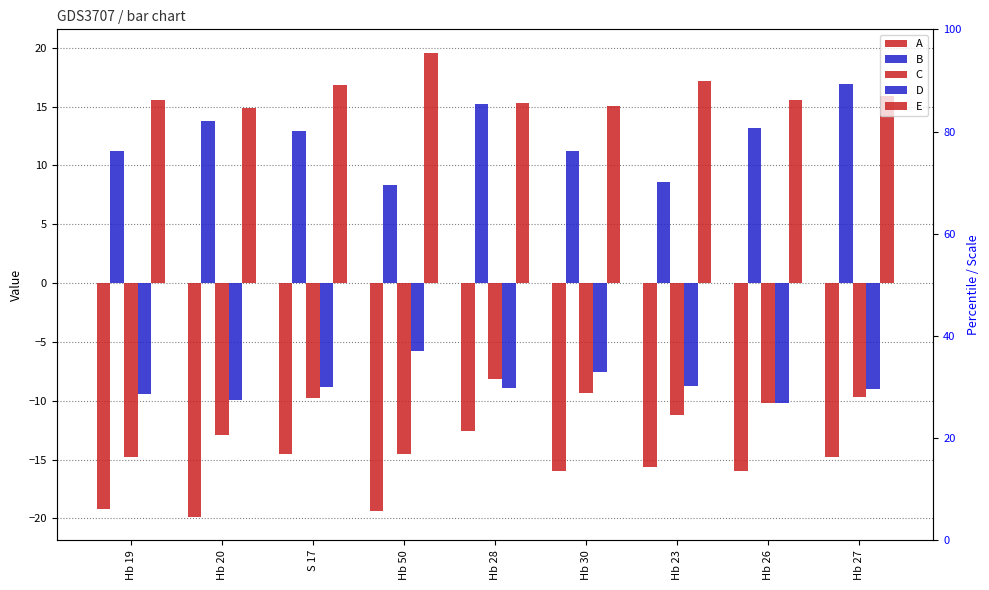

The value of E at Hb 26 is 15.6. True or false?

True